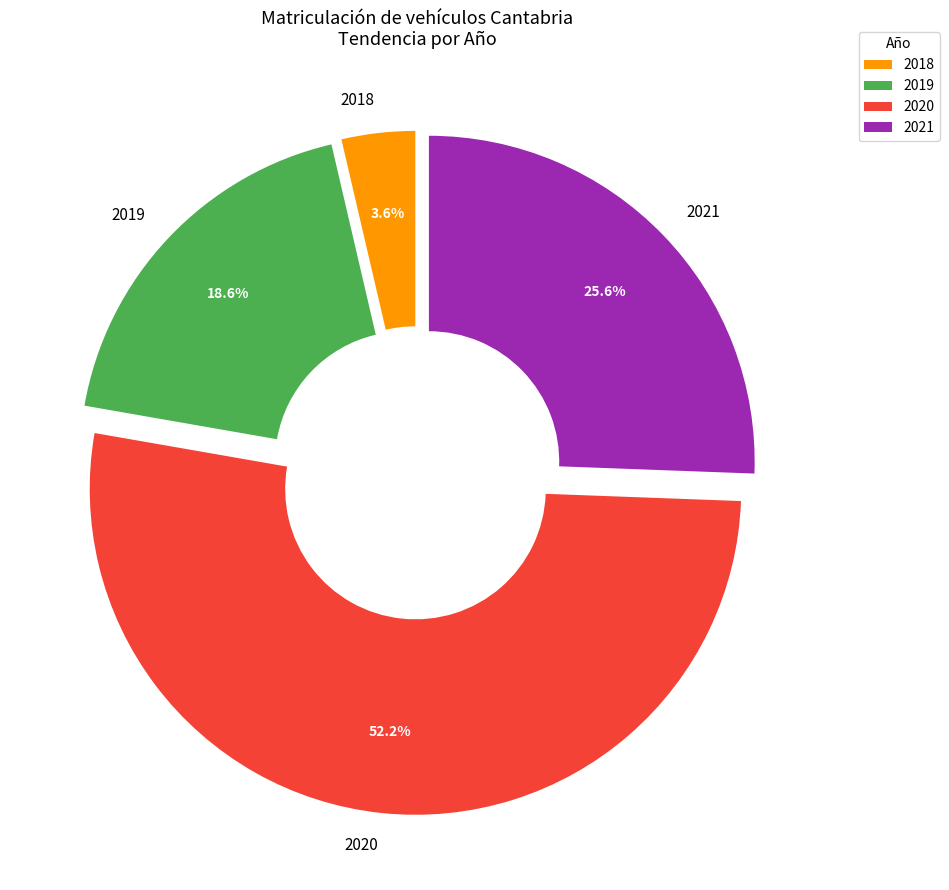

To the nearest percent, what percentage of the pie is 2021?

26%